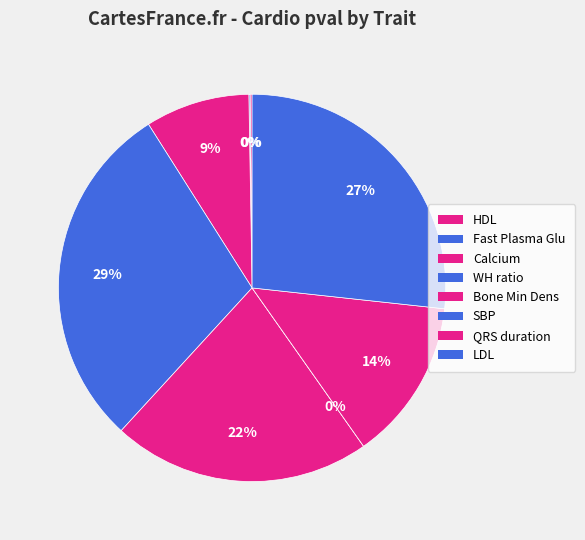

Does any single category account for the majority?

No